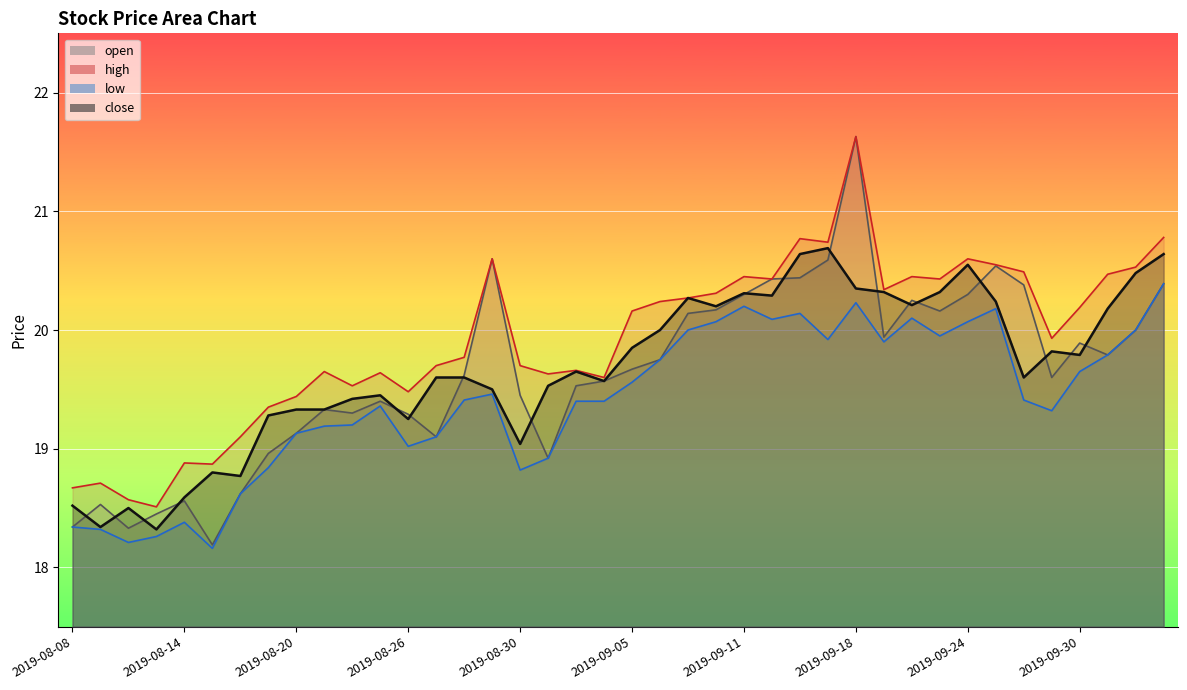

The low series shows 19.8 at 2019-10-08. True or false?

True